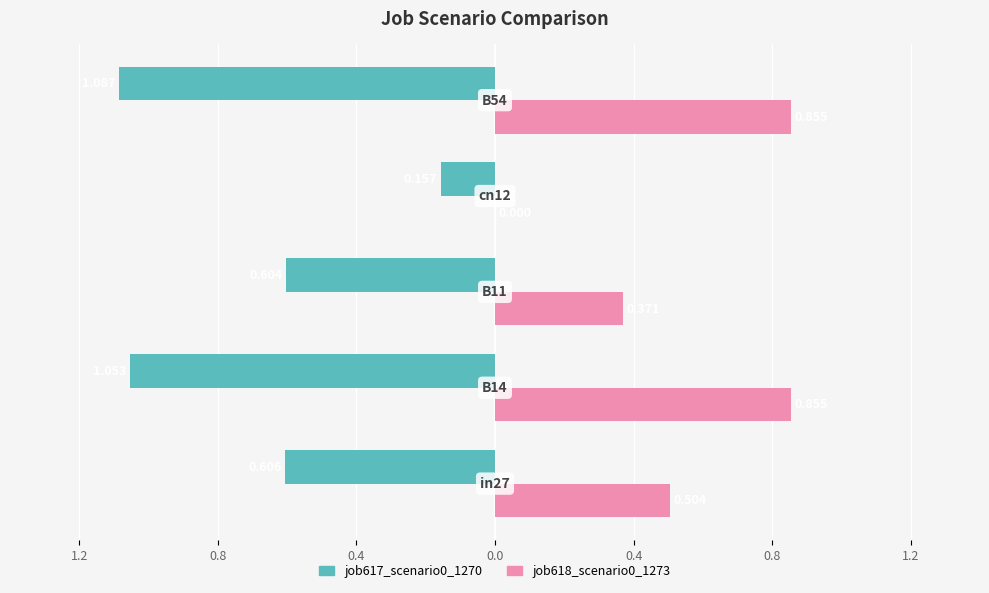

What are all the series names shown in the legend?

job617_scenario0_1270, job618_scenario0_1273